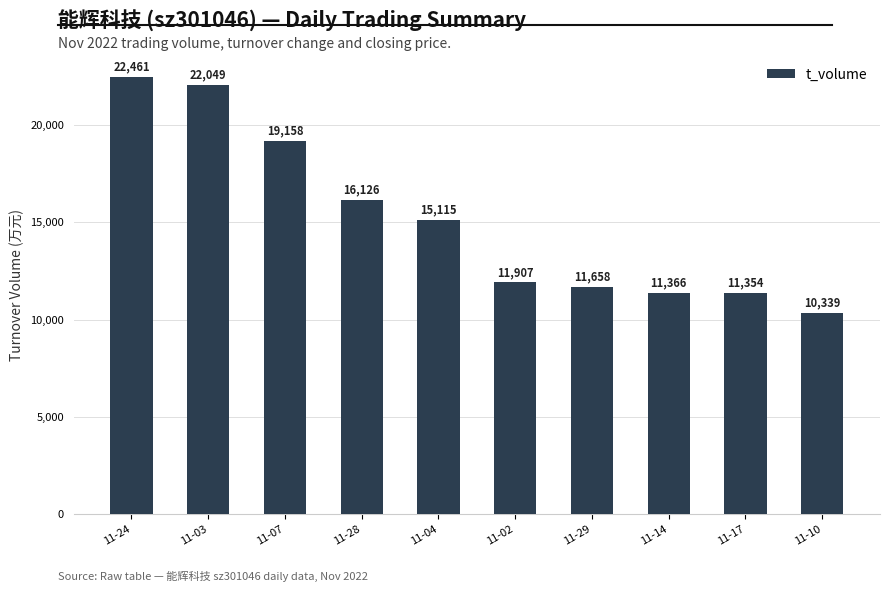

The chart shows a value of 6729 at 11-28. True or false?

False